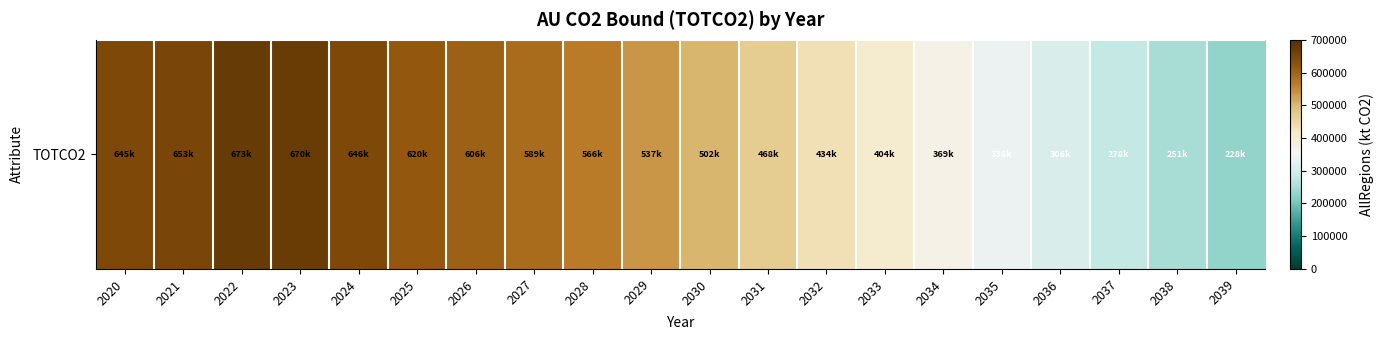

What is the ratio of the value at 2032 to the value at 2021?

0.7